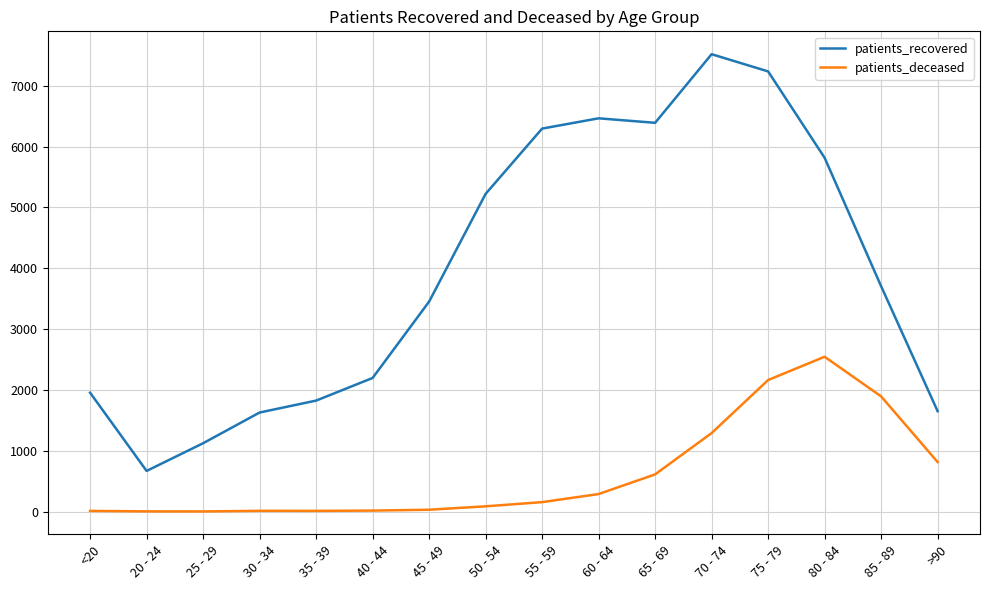

At which category does patients_recovered reach its first local valley?

20 - 24